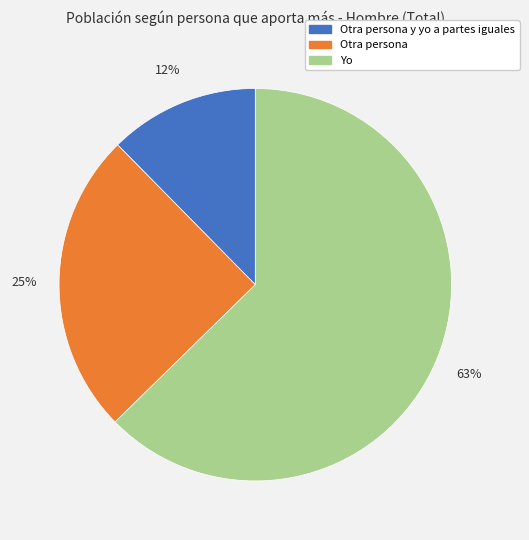

To the nearest percent, what is the average slice percentage?

33%